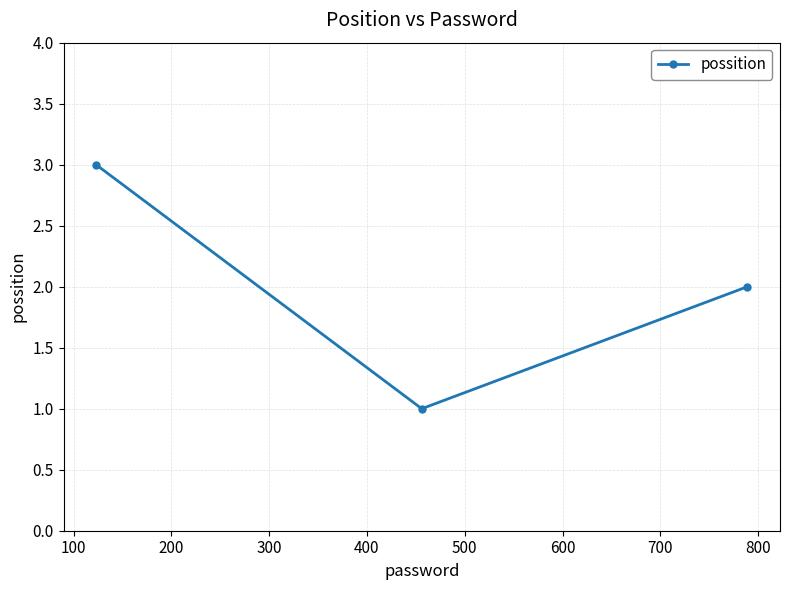

Reading left to right, extract all data points from this chart.

3	1	2